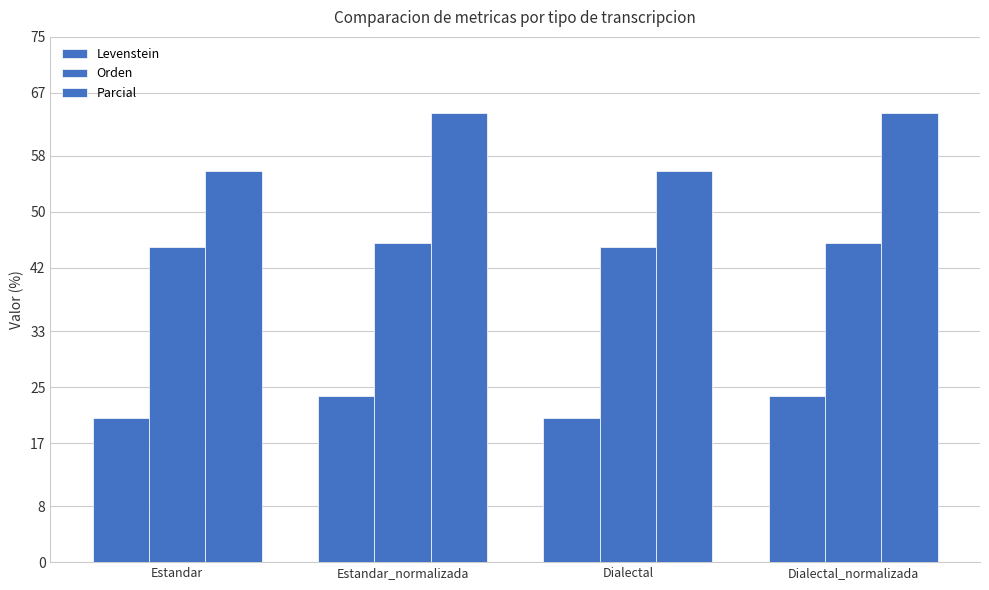

How many groups of bars are there?

4